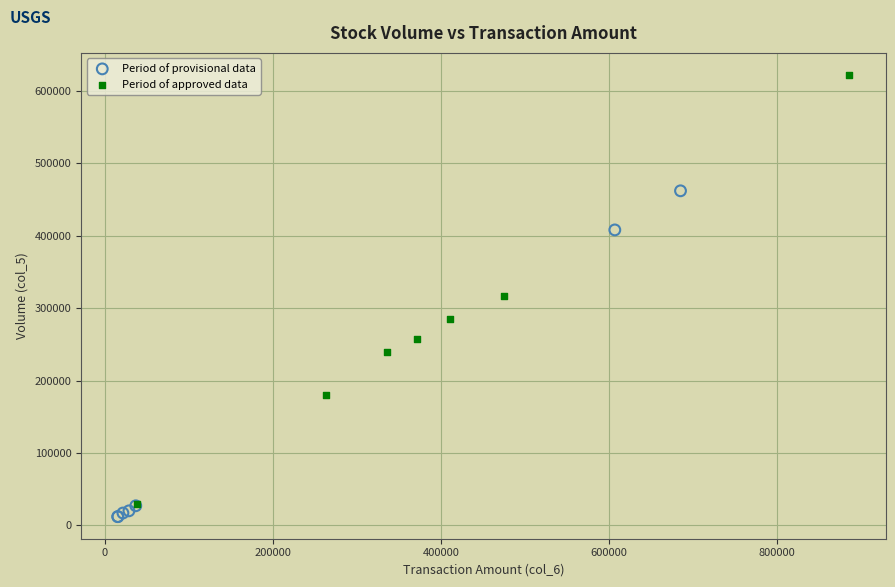

Which series contains the highest Y value?

Period of approved data